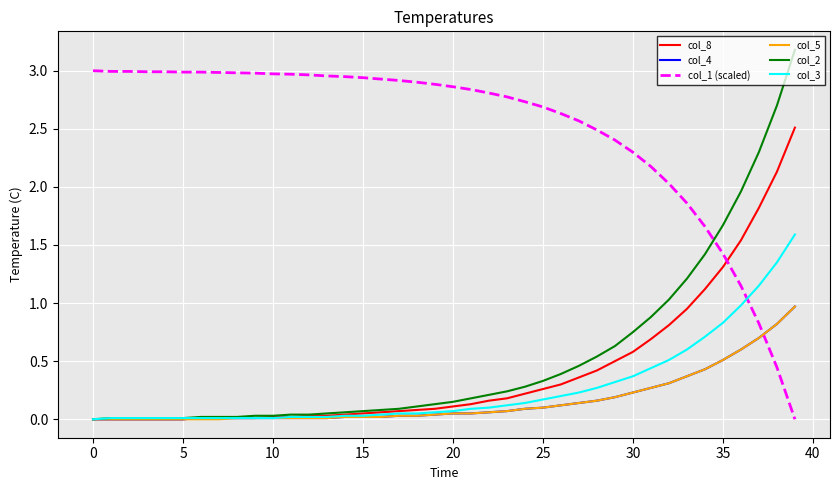

What is the maximum value for col_3?

1.6